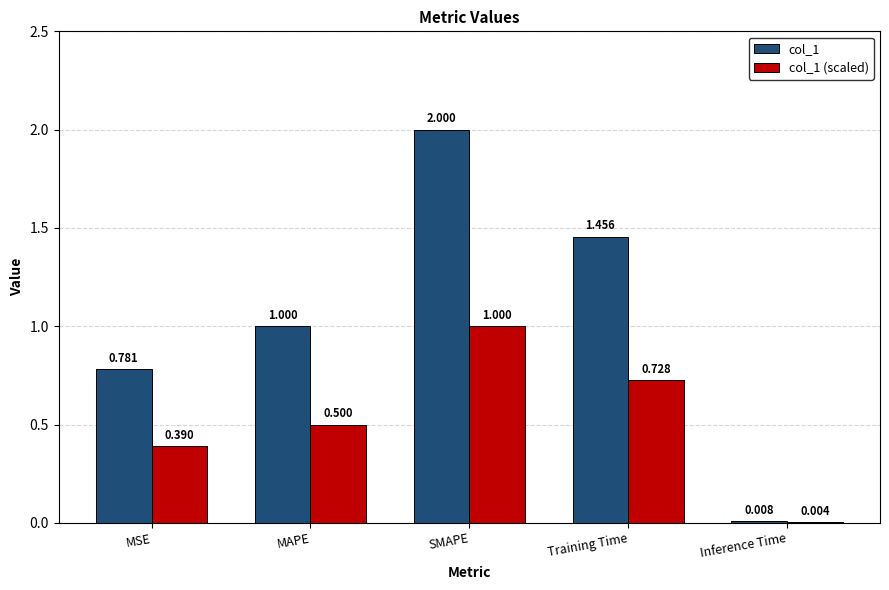

At which category is the sum across all series the highest?

SMAPE